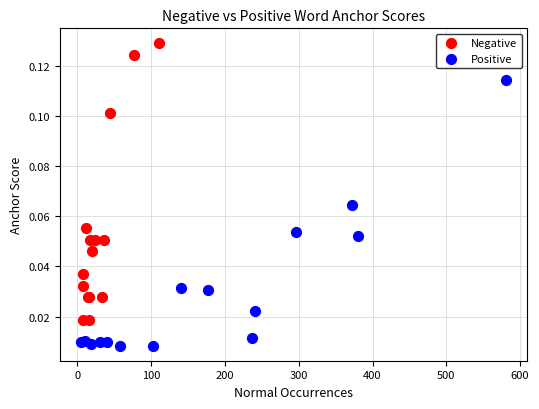

Which series contains the lowest Y value?

Positive